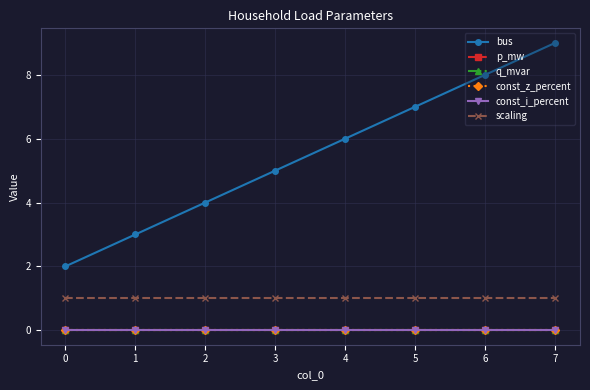

Reading left to right, extract all data points from this chart.

bus: 2.0	3.0	4.0	5.0	6.0	7.0	8.0	9.0
p_mw: 0.0	0.0	0.0	0.0	0.0	0.0	0.0	0.0
q_mvar: 0.0	0.0	0.0	0.0	0.0	0.0	0.0	0.0
const_z_percent: 0.0	0.0	0.0	0.0	0.0	0.0	0.0	0.0
const_i_percent: 0.0	0.0	0.0	0.0	0.0	0.0	0.0	0.0
scaling: 1.0	1.0	1.0	1.0	1.0	1.0	1.0	1.0